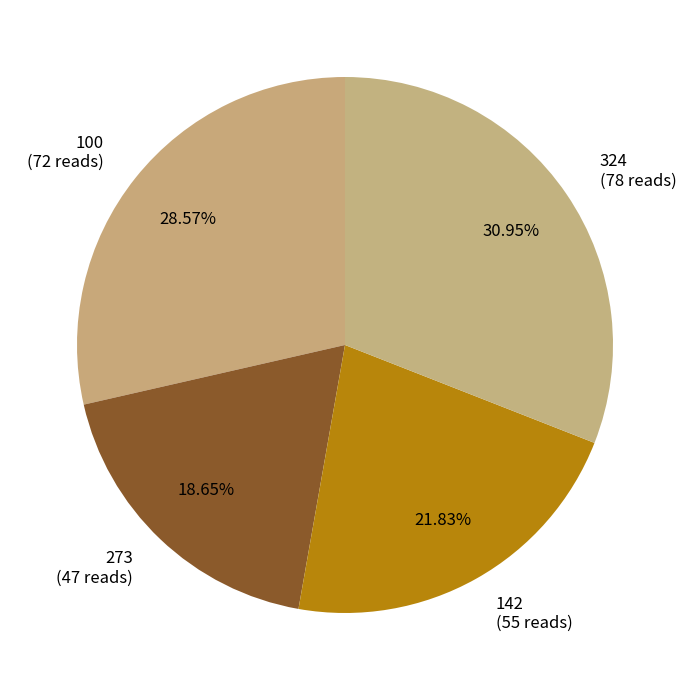

Rank the categories by value from highest to lowest.

324, 100, 142, 273